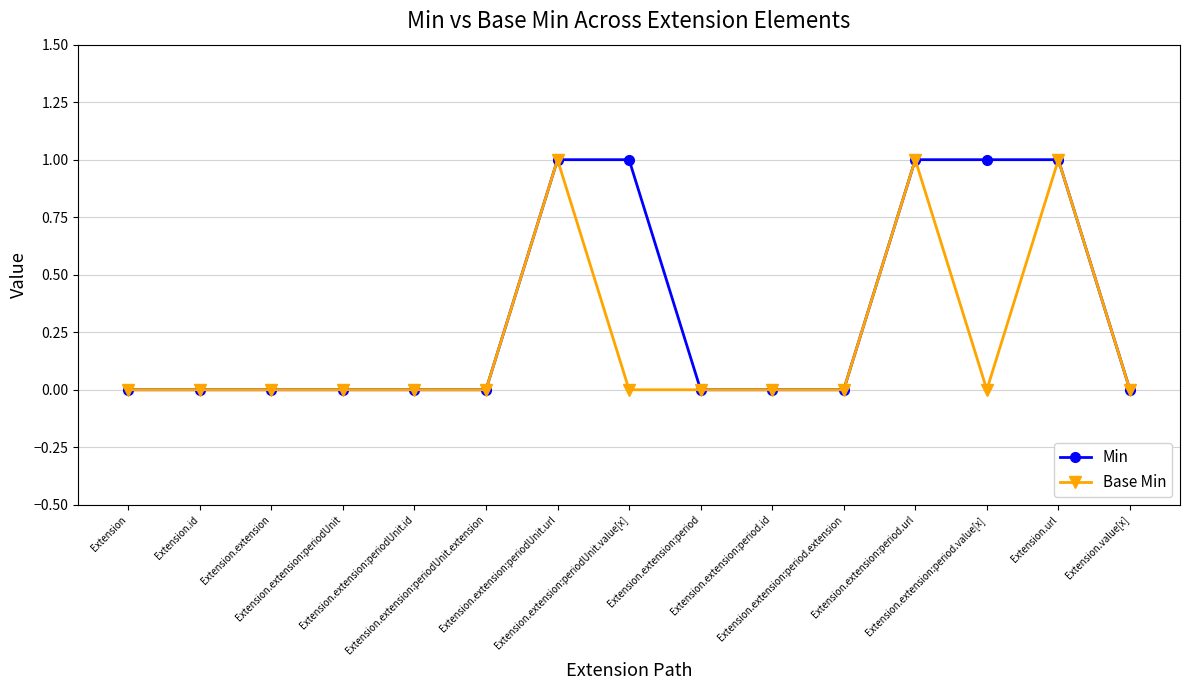

What is the value of the Base Min point at the 12th from the left?

1